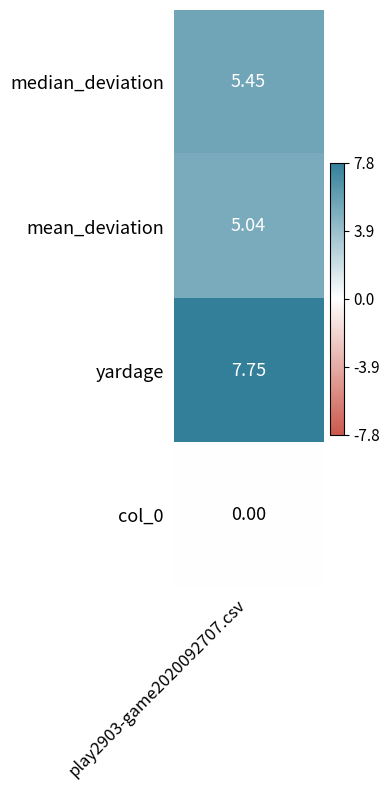

True or false: the data shows 1.7 at mean_deviation.

False